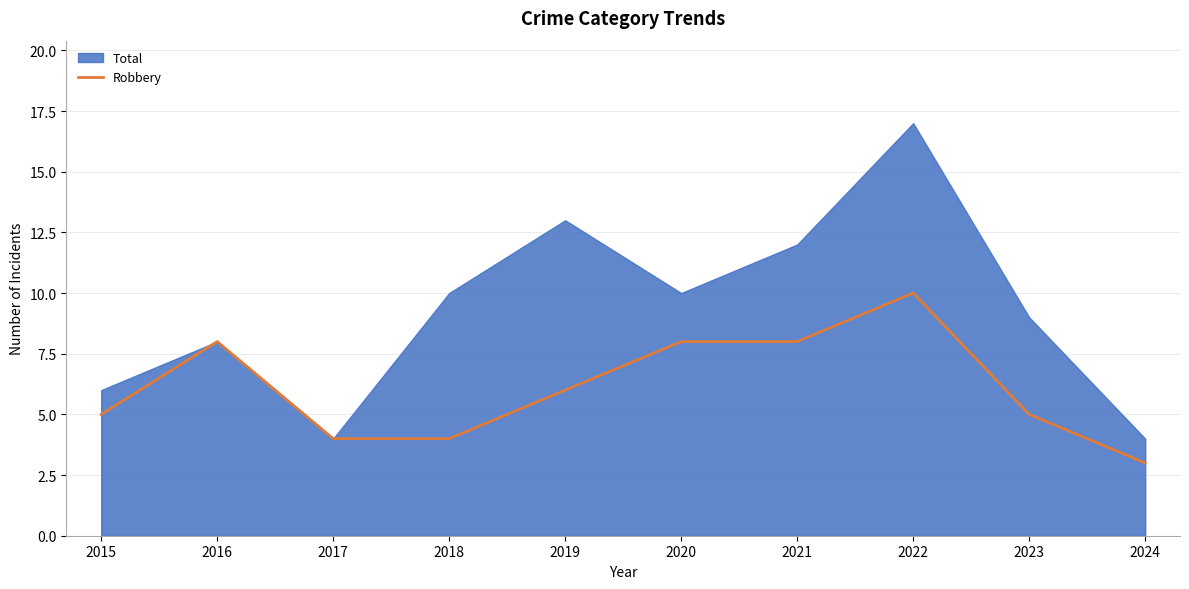

At which label does the data first exceed 6?

2016